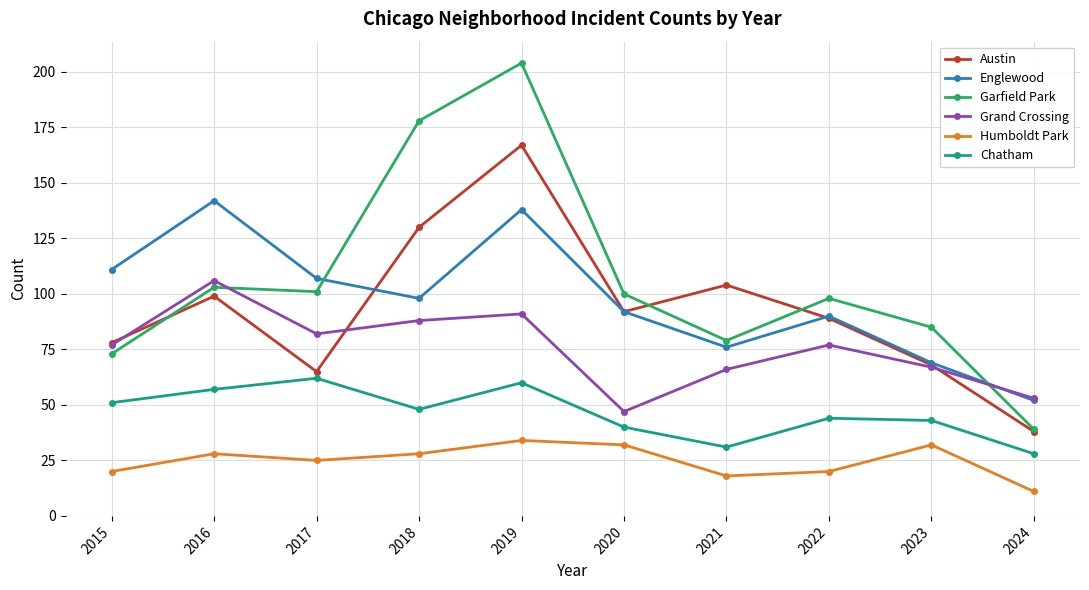

Reading left to right, list all the values displayed in this chart.

Austin: 2015=78	2016=99	2017=65	2018=130	2019=167	2020=92	2021=104	2022=89	2023=68	2024=38
Englewood: 2015=111	2016=142	2017=107	2018=98	2019=138	2020=92	2021=76	2022=90	2023=69	2024=52
Garfield Park: 2015=73	2016=103	2017=101	2018=178	2019=204	2020=100	2021=79	2022=98	2023=85	2024=39
Grand Crossing: 2015=77	2016=106	2017=82	2018=88	2019=91	2020=47	2021=66	2022=77	2023=67	2024=53
Humboldt Park: 2015=20	2016=28	2017=25	2018=28	2019=34	2020=32	2021=18	2022=20	2023=32	2024=11
Chatham: 2015=51	2016=57	2017=62	2018=48	2019=60	2020=40	2021=31	2022=44	2023=43	2024=28